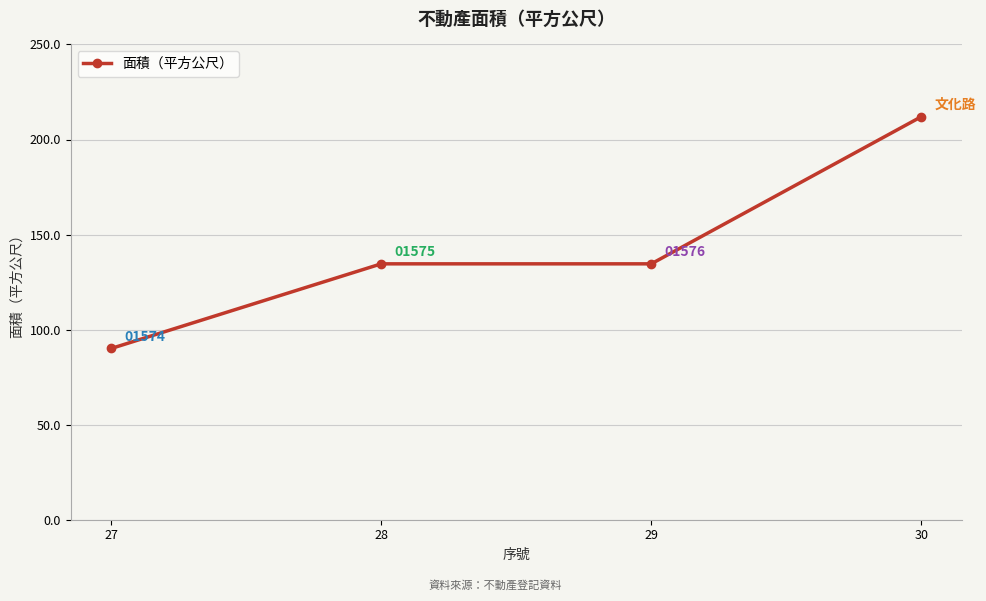

What is the value of the 3rd point from the left?

134.6